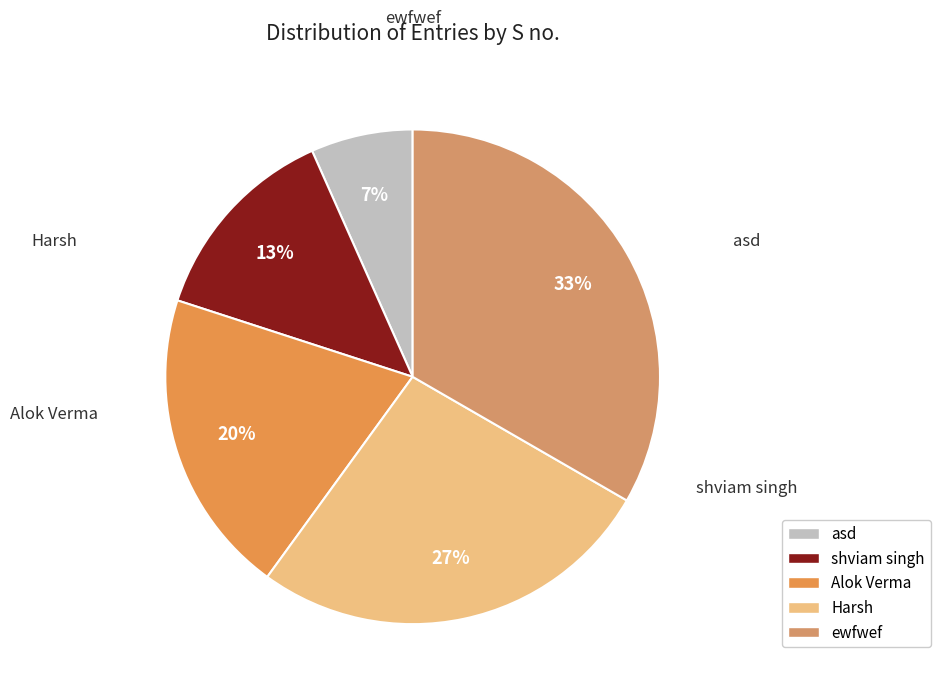

To the nearest percent, what percentage of the pie is shviam singh?

13%